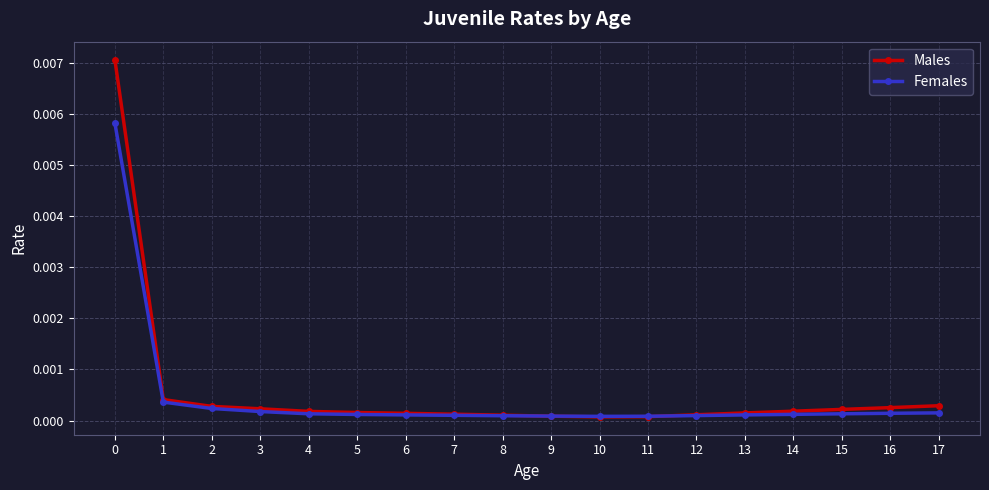

How many lines are shown in the chart?

2